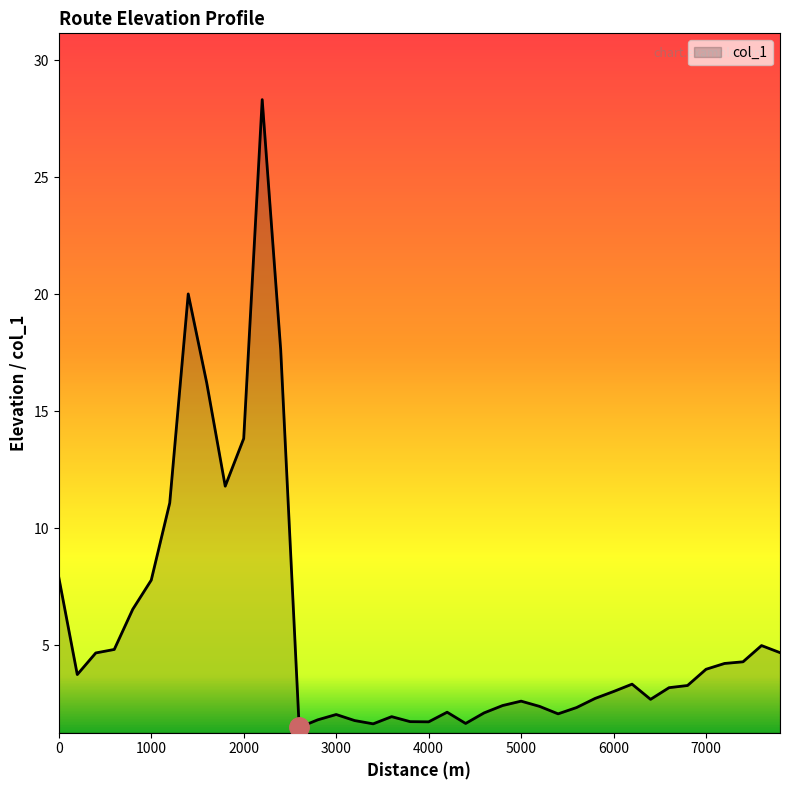

Count the number of data series in this chart.

1